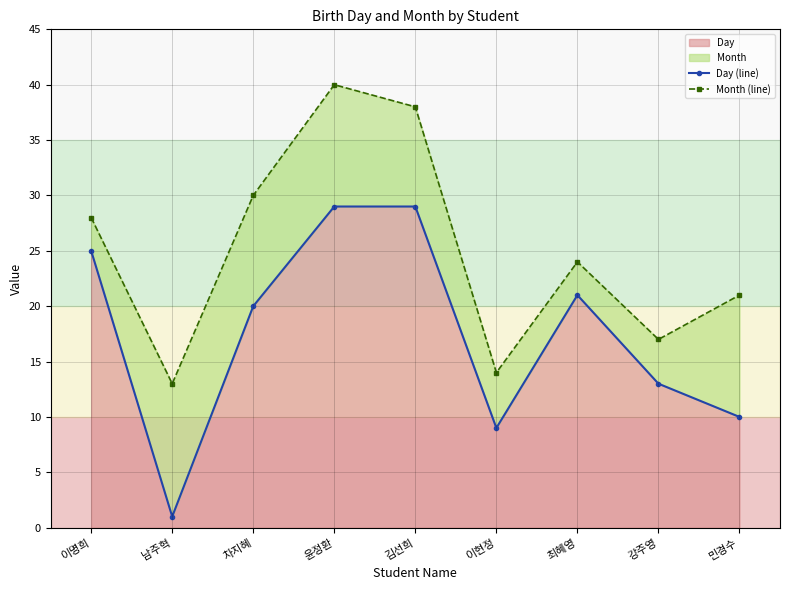

What is the label of the 6th point from the right?

윤정환